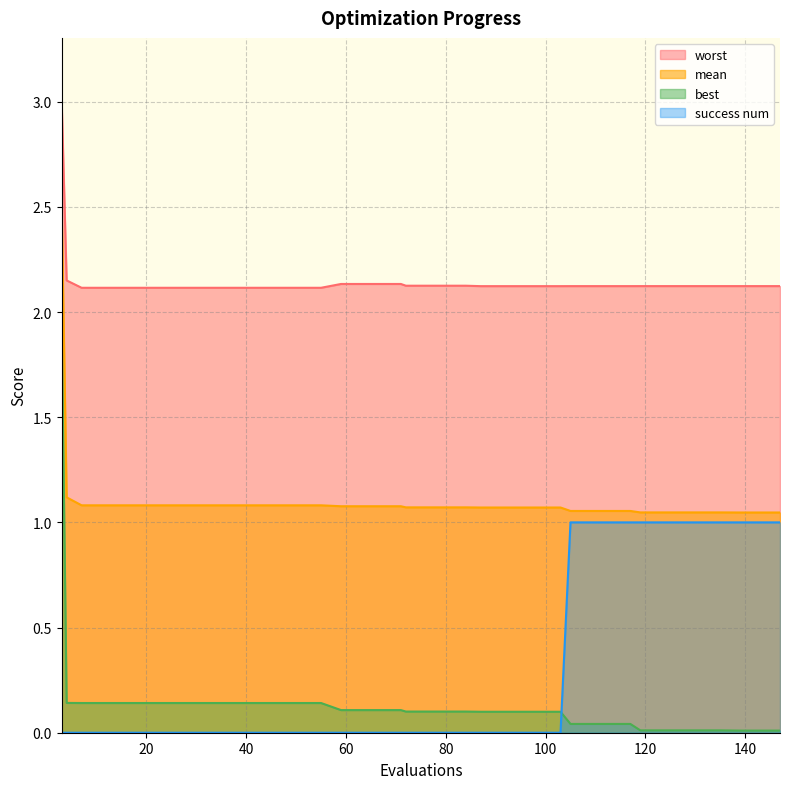

True or false: worst and mean cross at least once.

False